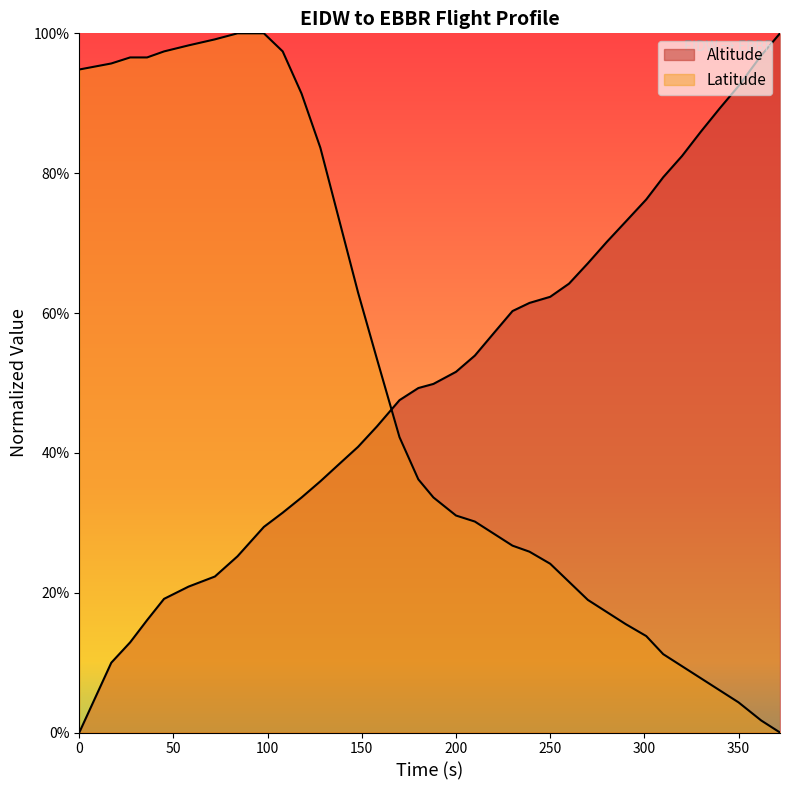

Which series has the largest range (max minus min)?

Latitude